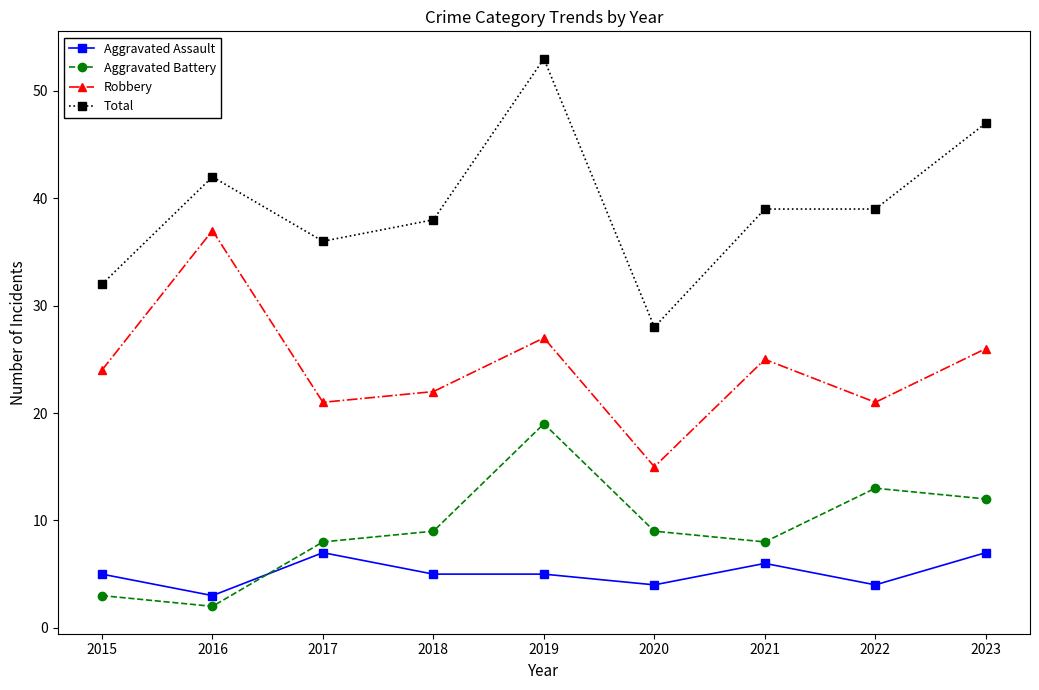

What are all the series names shown in the legend?

Aggravated Assault, Aggravated Battery, Robbery, Total